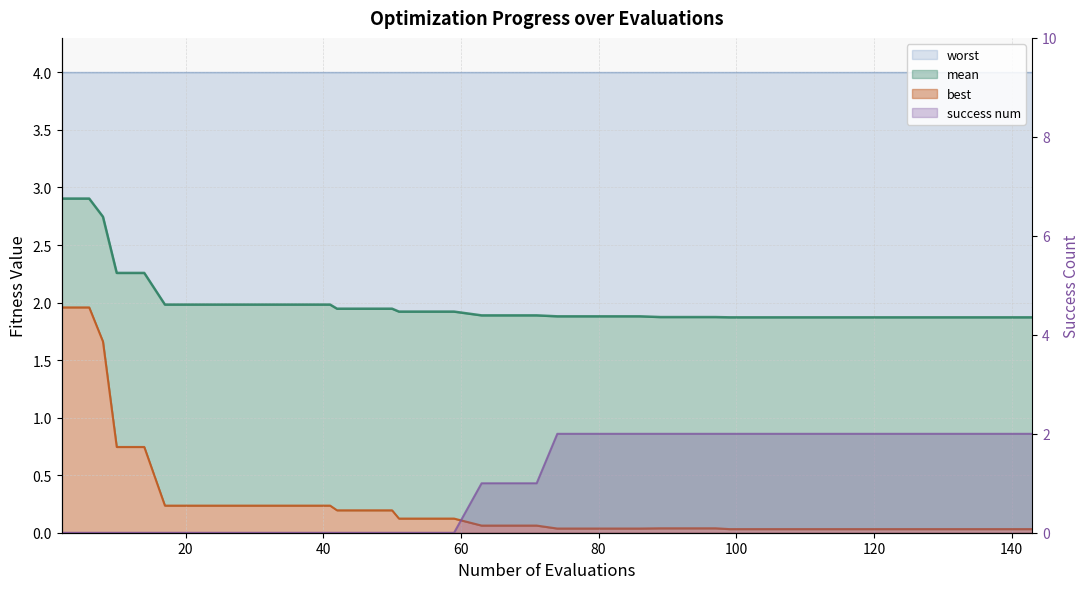

True or false: success num has a value of 2.8 at 78.

False